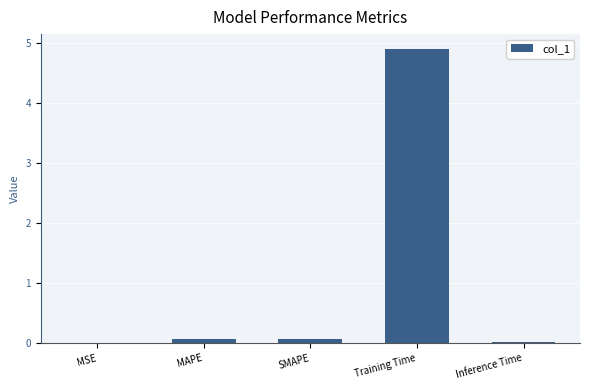

Between MAPE and MSE, which is larger?

MAPE